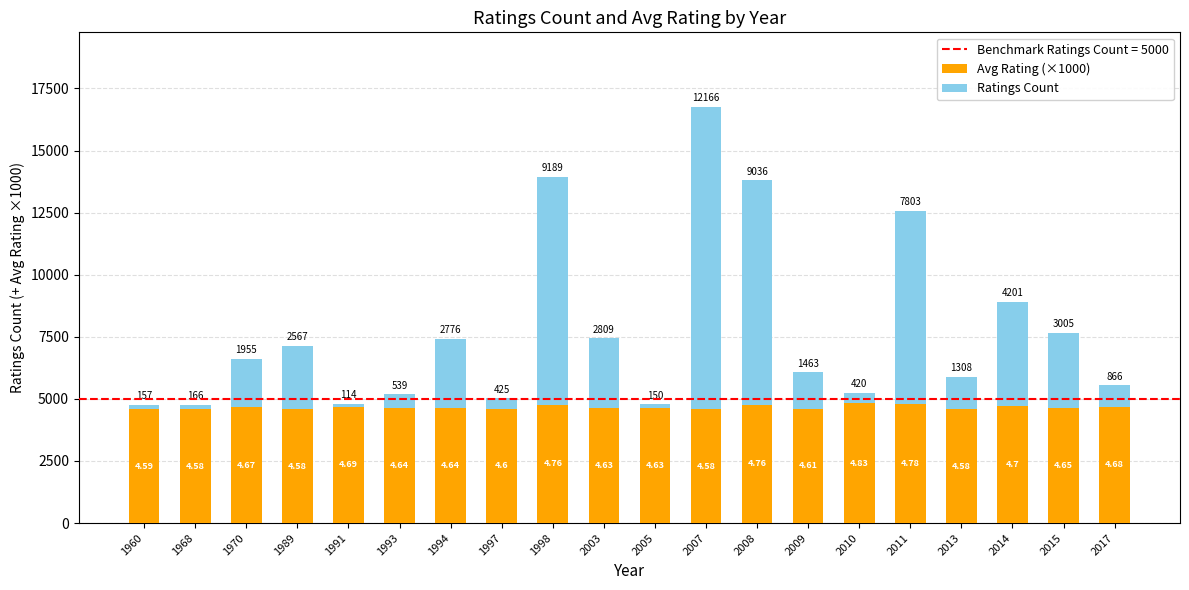

What is the sum of all Avg Rating (×1000) values?

93180